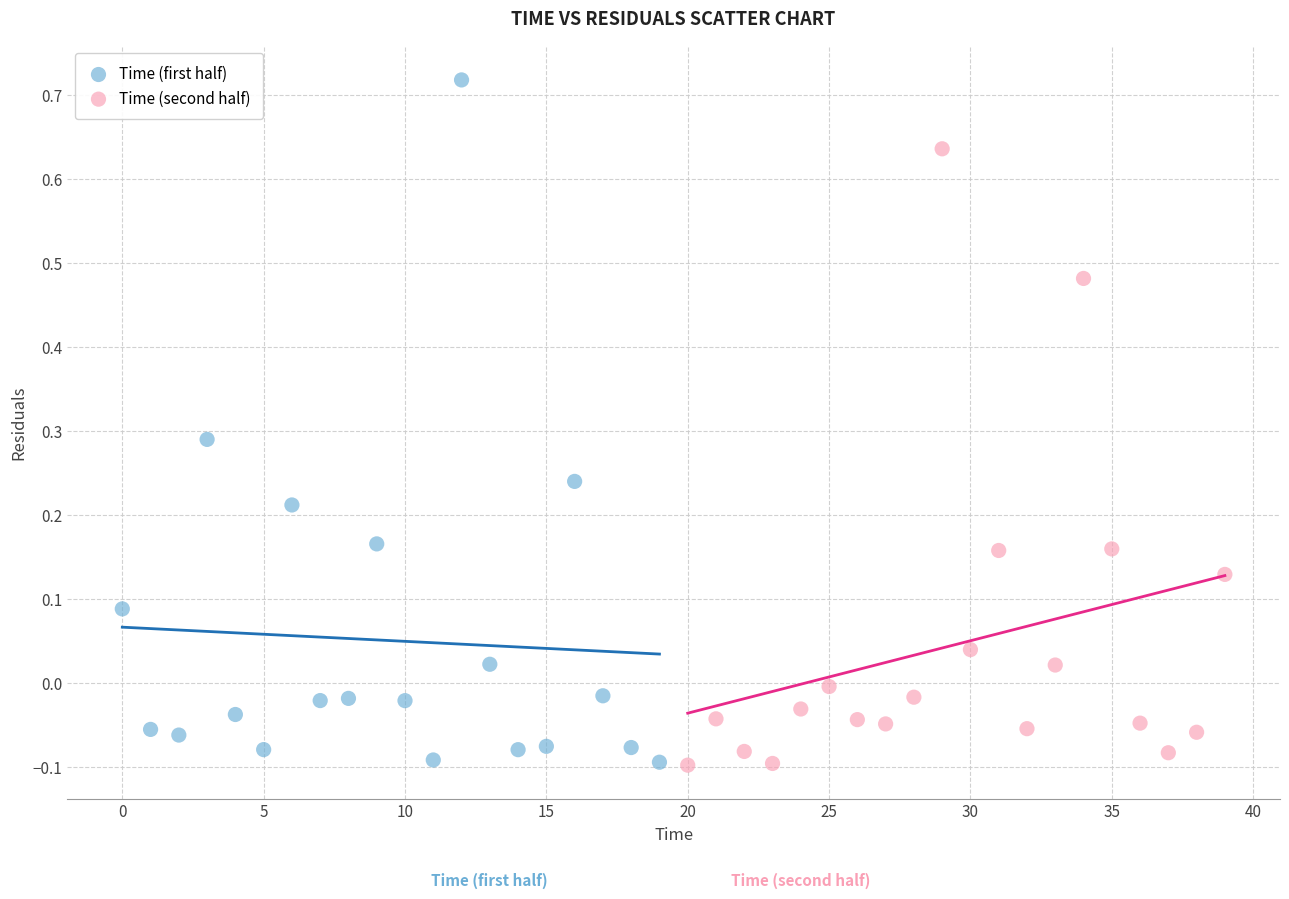

Which series has the widest spread of Y values?

Time (first half)